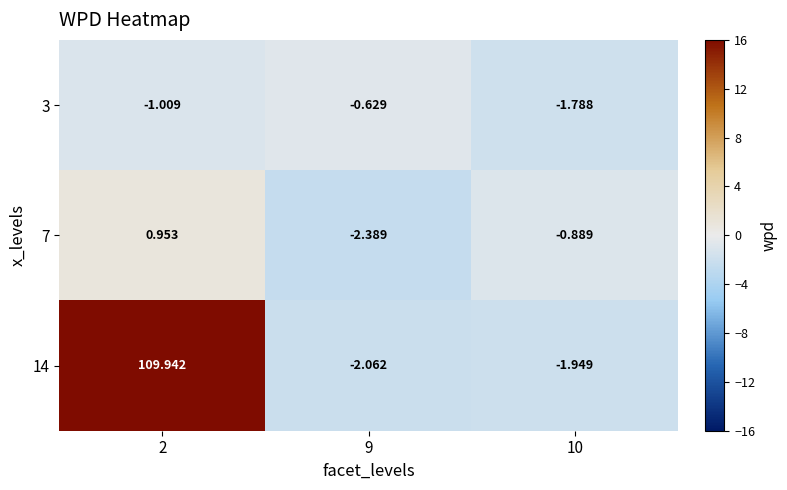

Is the value of 14 at 9 greater than the value of 3 at 9?

No